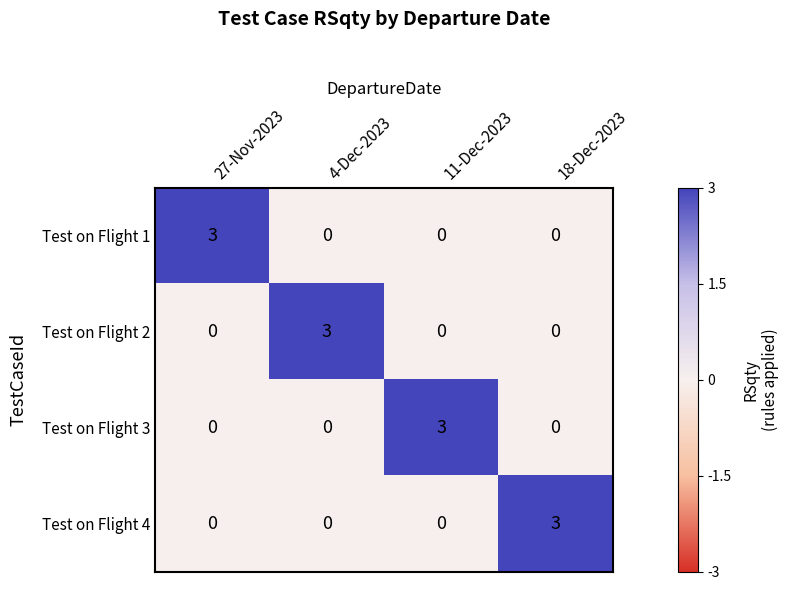

What is the sum of all Test on Flight 1 values?

3